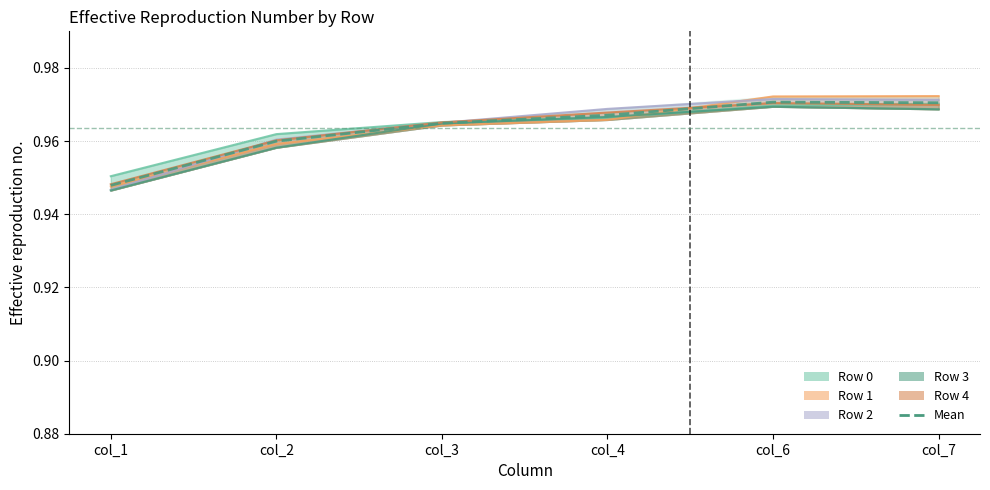

What is the sum of the values at col_4 and col_2?

1.9